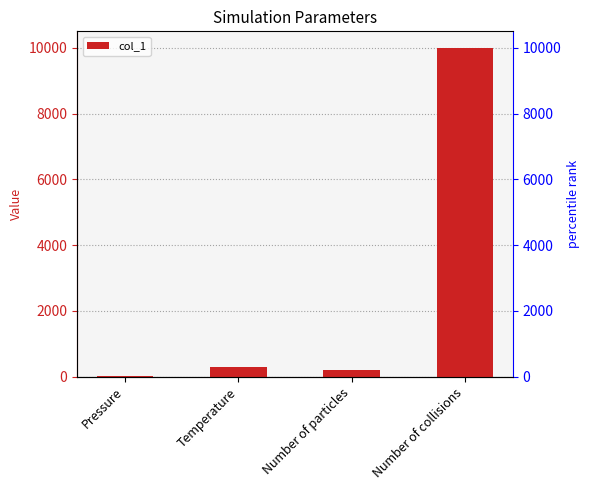

What is the value of the 1st bar from the left?

19.9